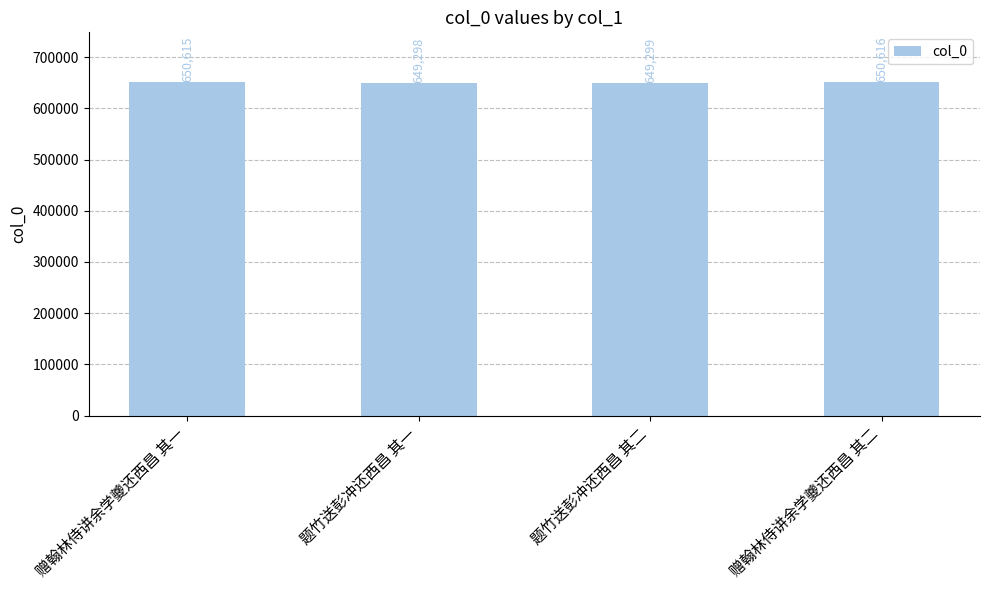

What is the ratio of the value at 题竹送彭冲还西昌 其二 to the value at 题竹送彭冲还西昌 其一?

1.0